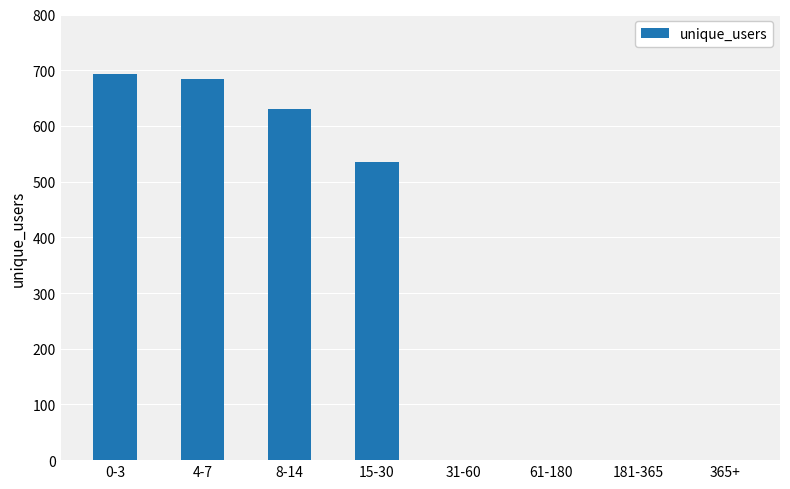

What is the greatest value displayed?

694